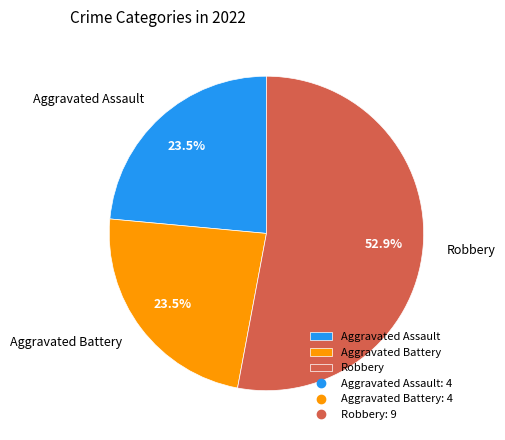

What is the ratio of the value at Aggravated Assault to the value at Aggravated Battery?

1.0